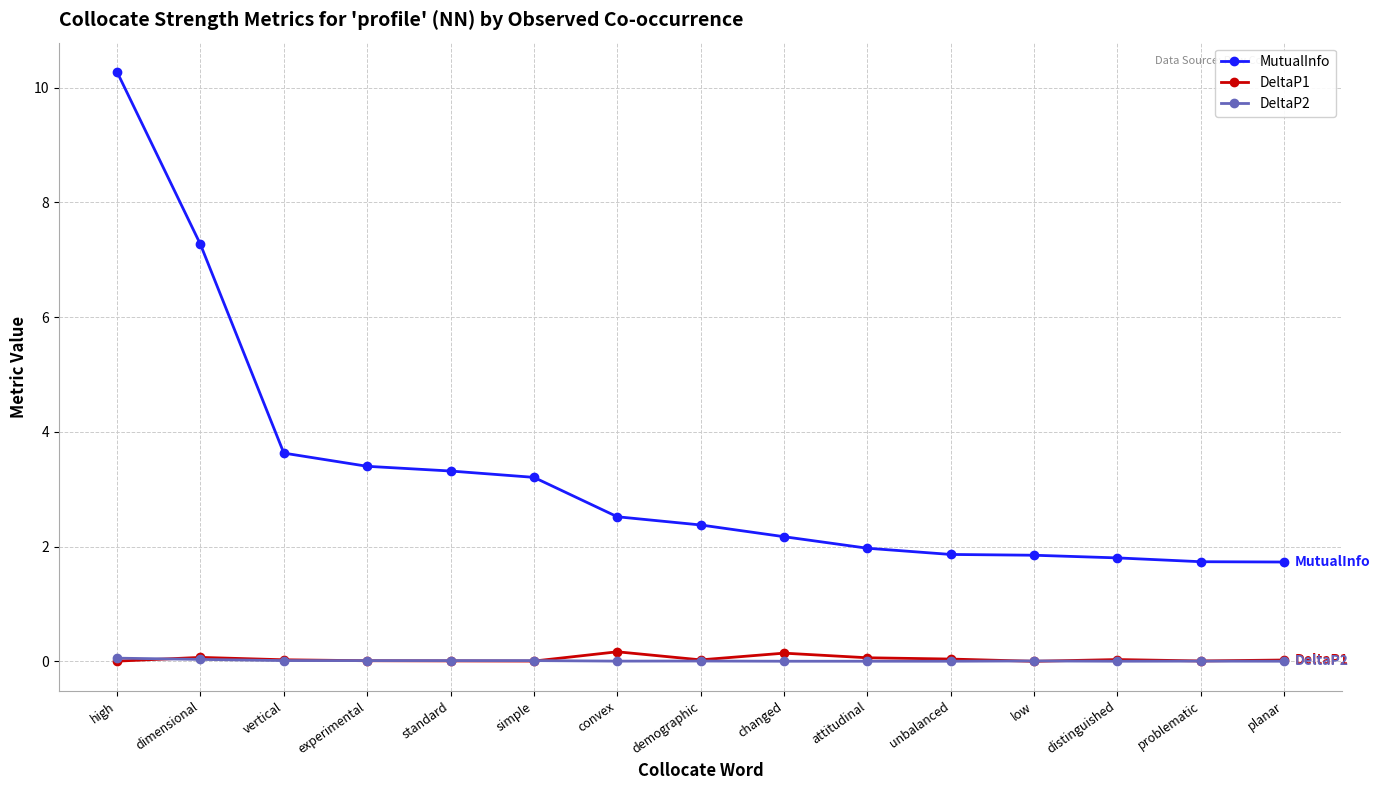

List the series in order of their peak value, lowest first.

DeltaP2, DeltaP1, MutualInfo